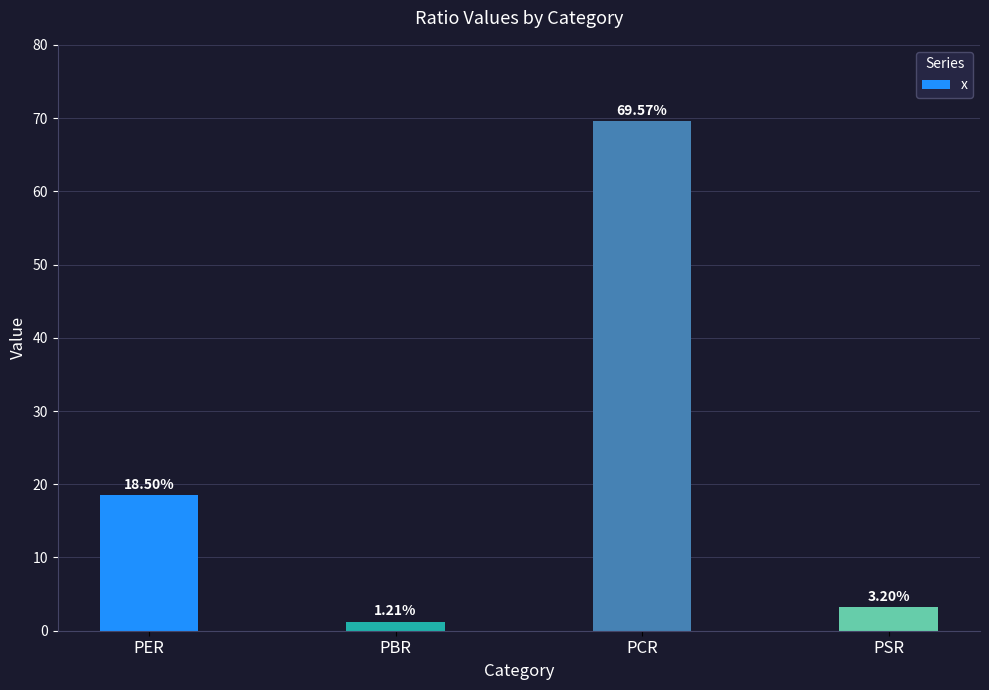

Is it true that the value at PCR is 16.9?

False